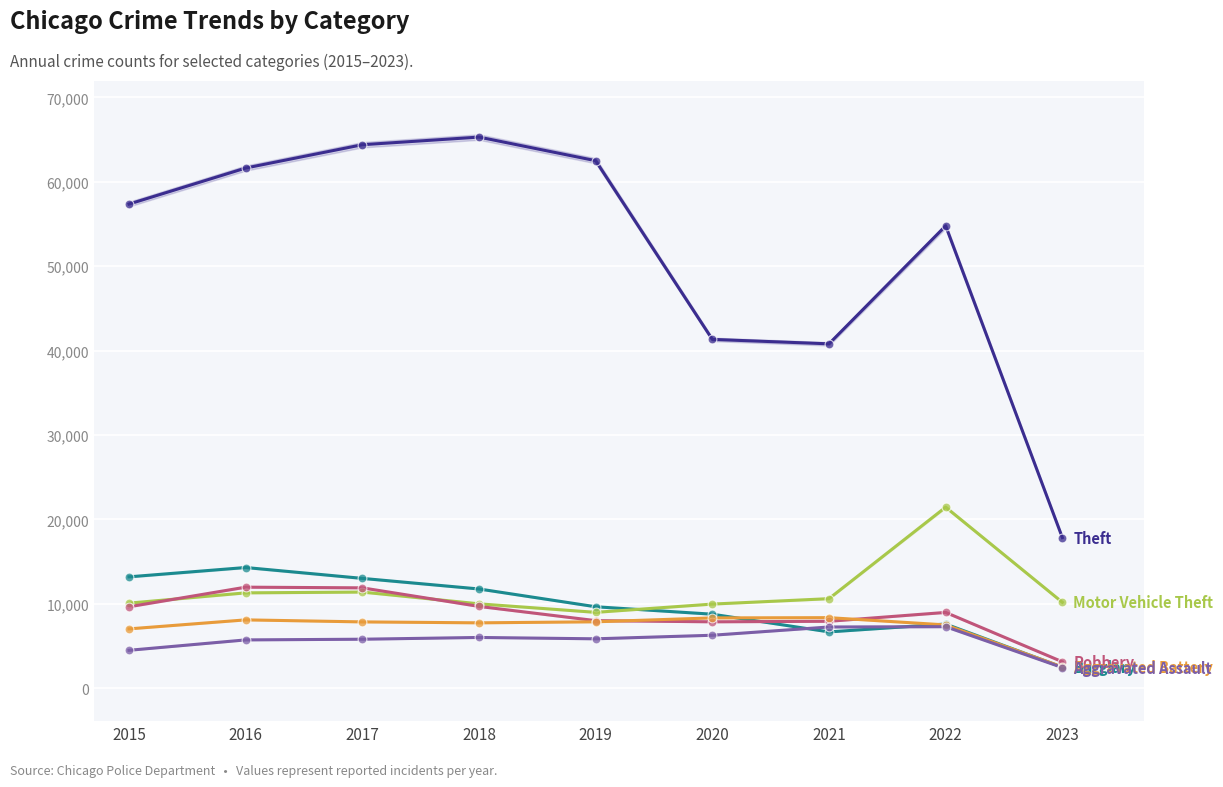

What is the total value across all series at 2021?

81556